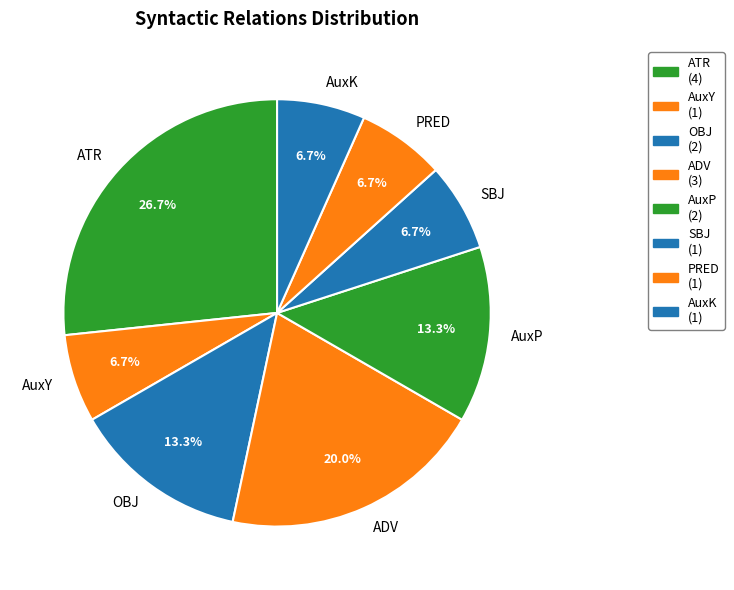

To the nearest percent, what is the difference between the largest and smallest slice percentages?

20%